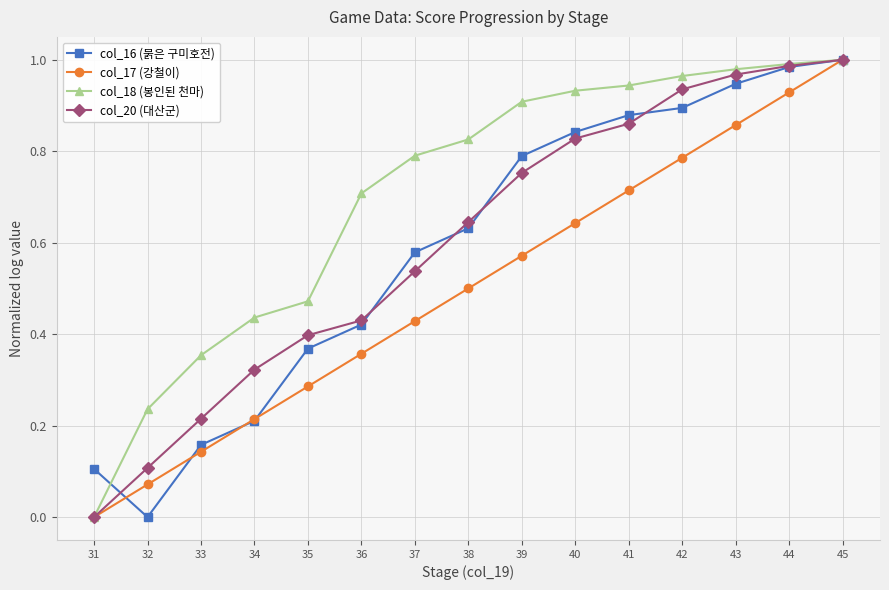

Which category has the lowest value in the col_16 (붉은 구미호전) series?

32